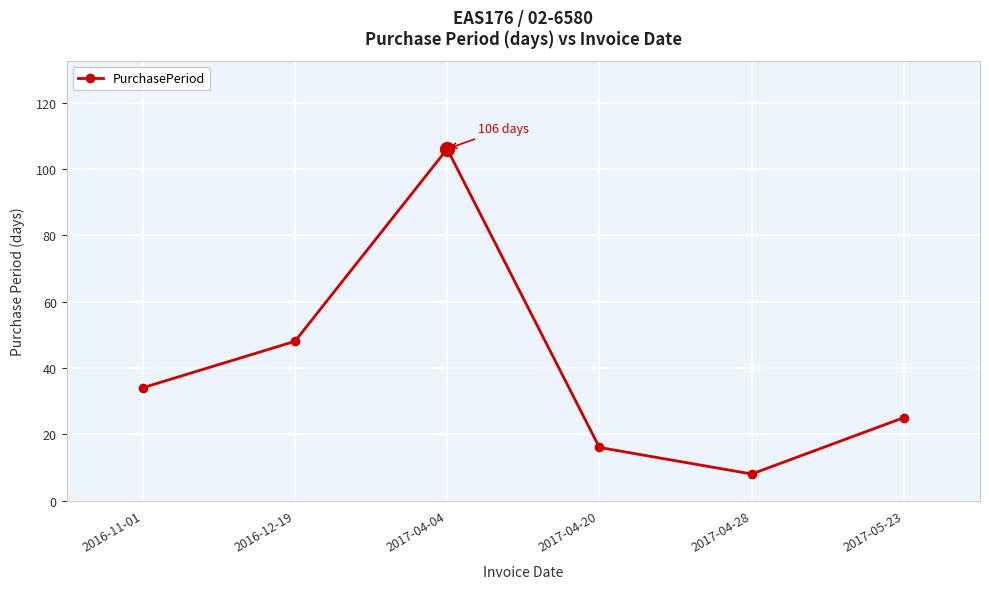

Rank the categories by value from highest to lowest.

2017-04-04, 2016-12-19, 2016-11-01, 2017-05-23, 2017-04-20, 2017-04-28